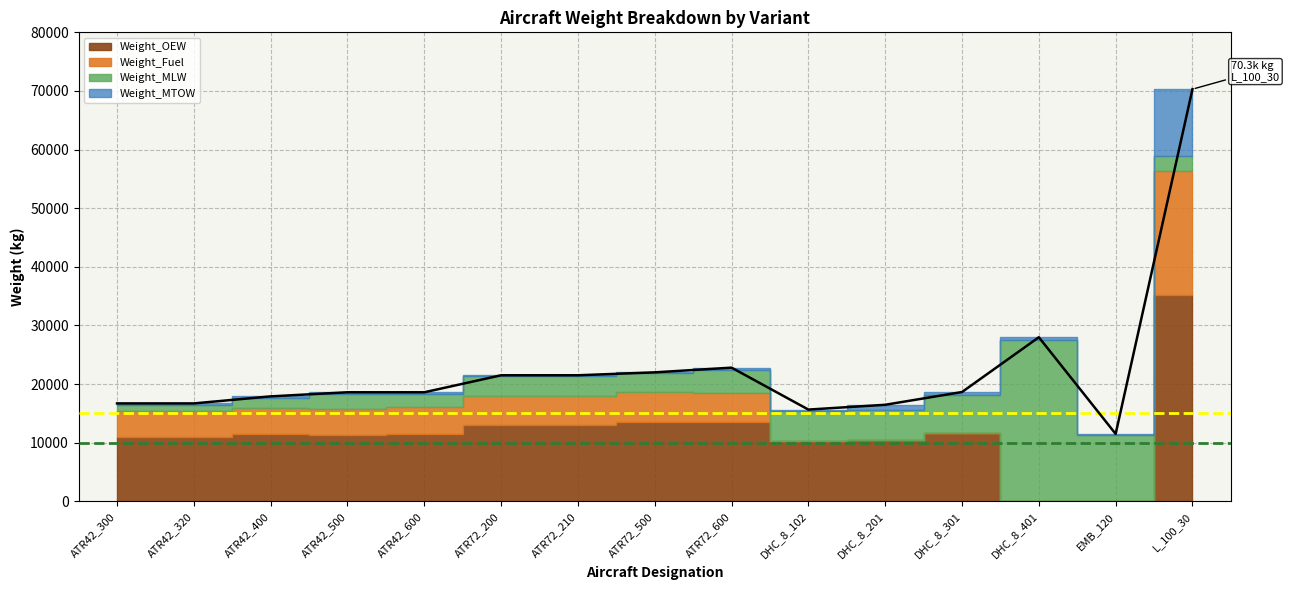

Reading left to right, extract all data points from this chart.

ATR42_300=16700	ATR42_320=16700	ATR42_400=17900	ATR42_500=18600	ATR42_600=18600	ATR72_200=21500	ATR72_210=21500	ATR72_500=22000	ATR72_600=22800	DHC_8_102=15649	DHC_8_201=16466	DHC_8_301=18643	DHC_8_401=27987	EMB_120=11500	L_100_30=70306